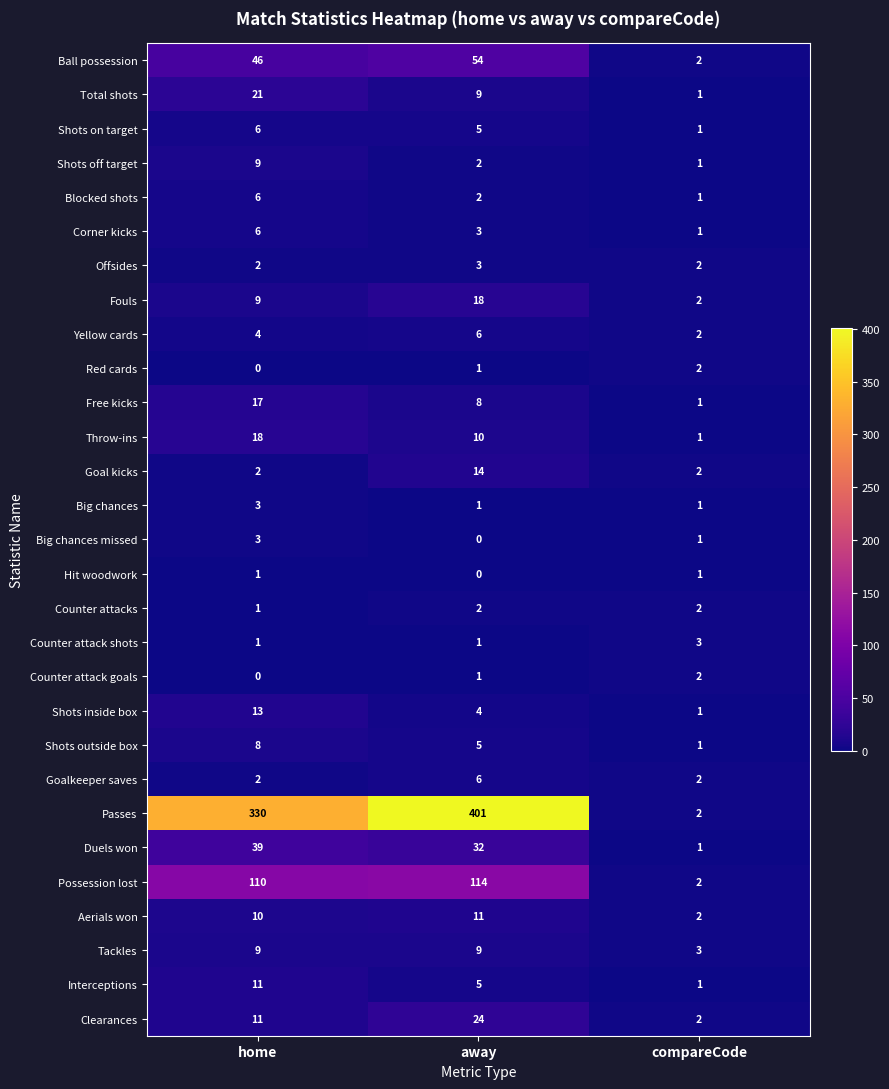

How many categories are shown in the chart?

3